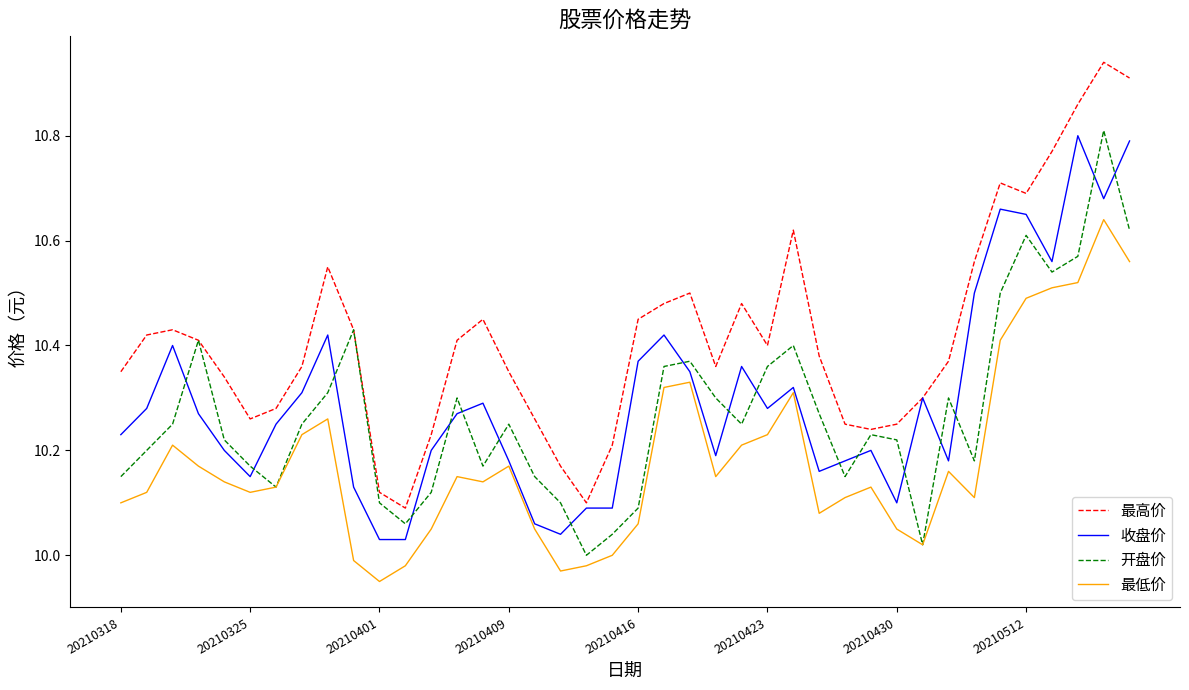

What is the sum of all 收盘价 values?

412.0